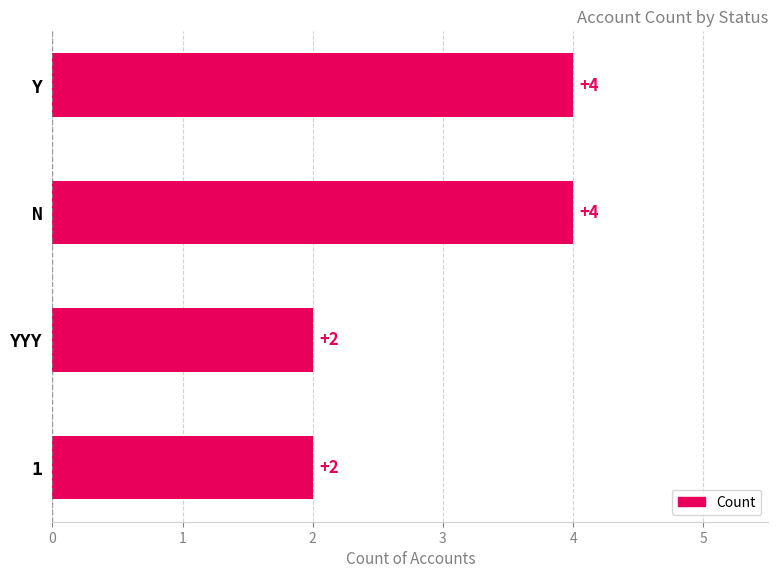

Are the bars grouped side by side (vs. stacked)?

No